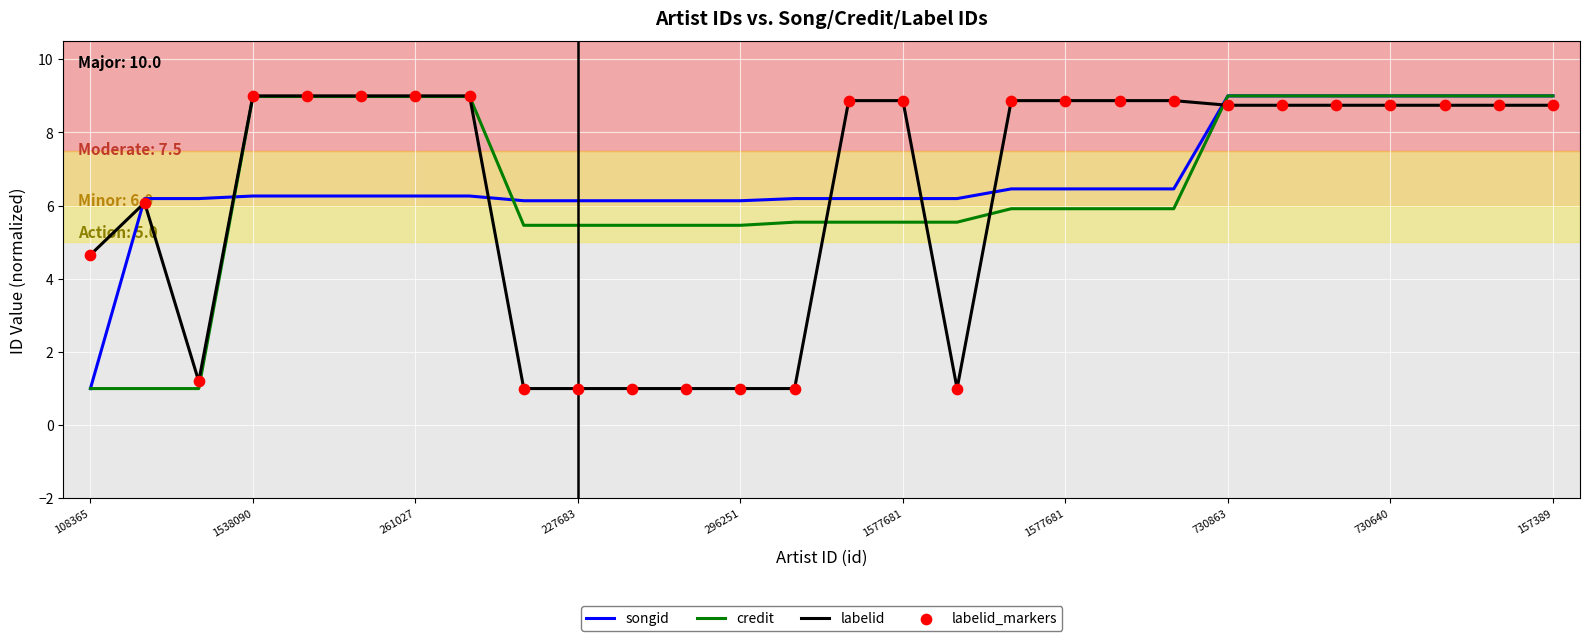

What is the maximum value for labelid?

9.0